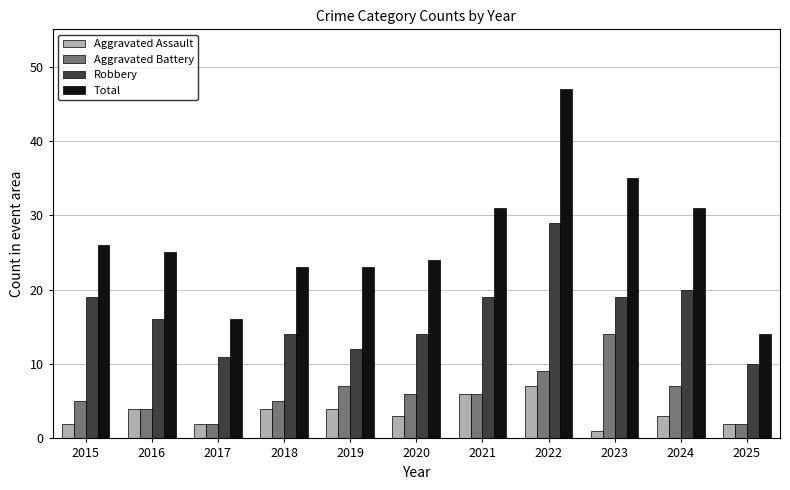

At which label does Robbery reach its peak?

2022